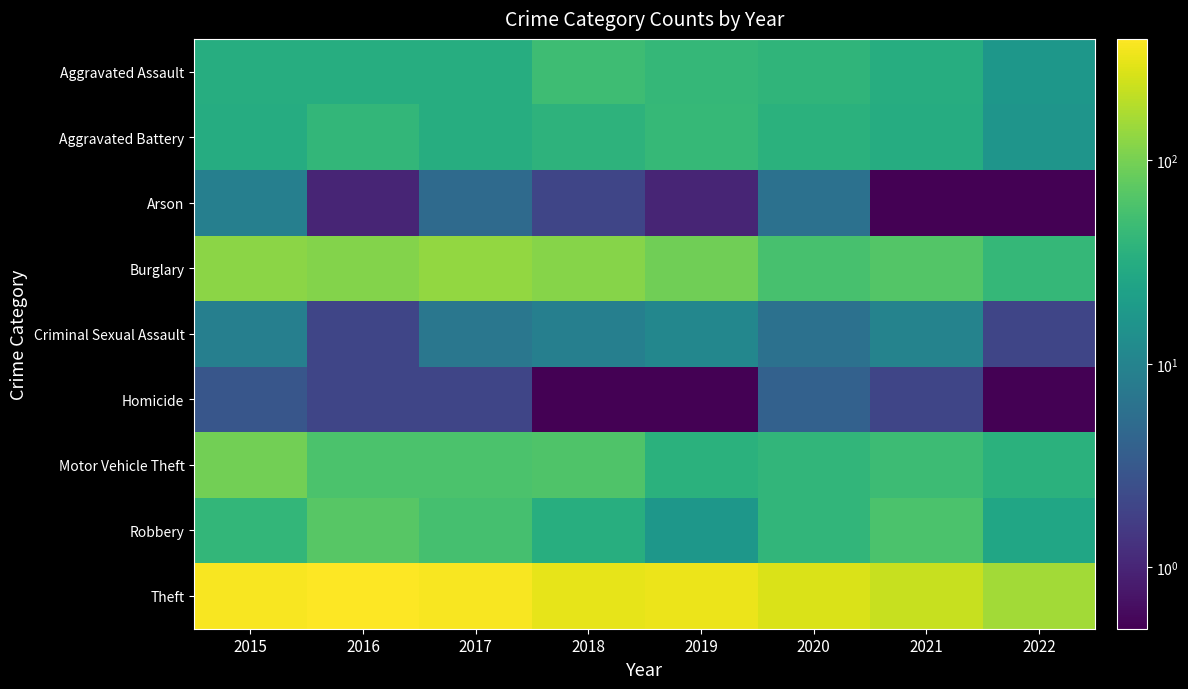

How many series are shown in this chart?

9